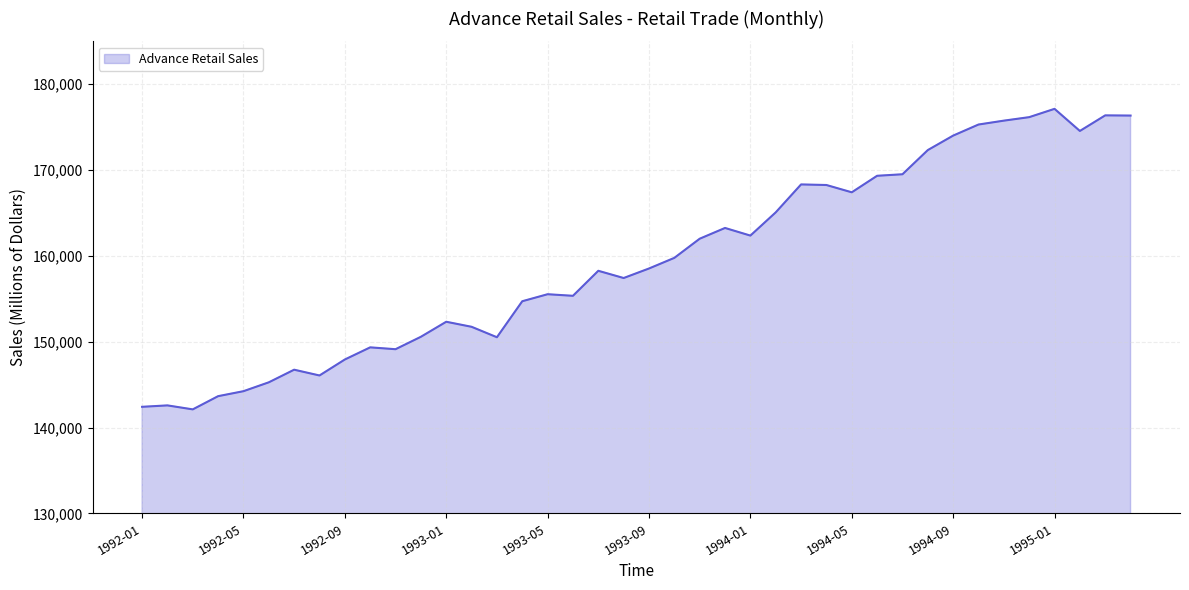

Does the chart have visible grid lines?

Yes